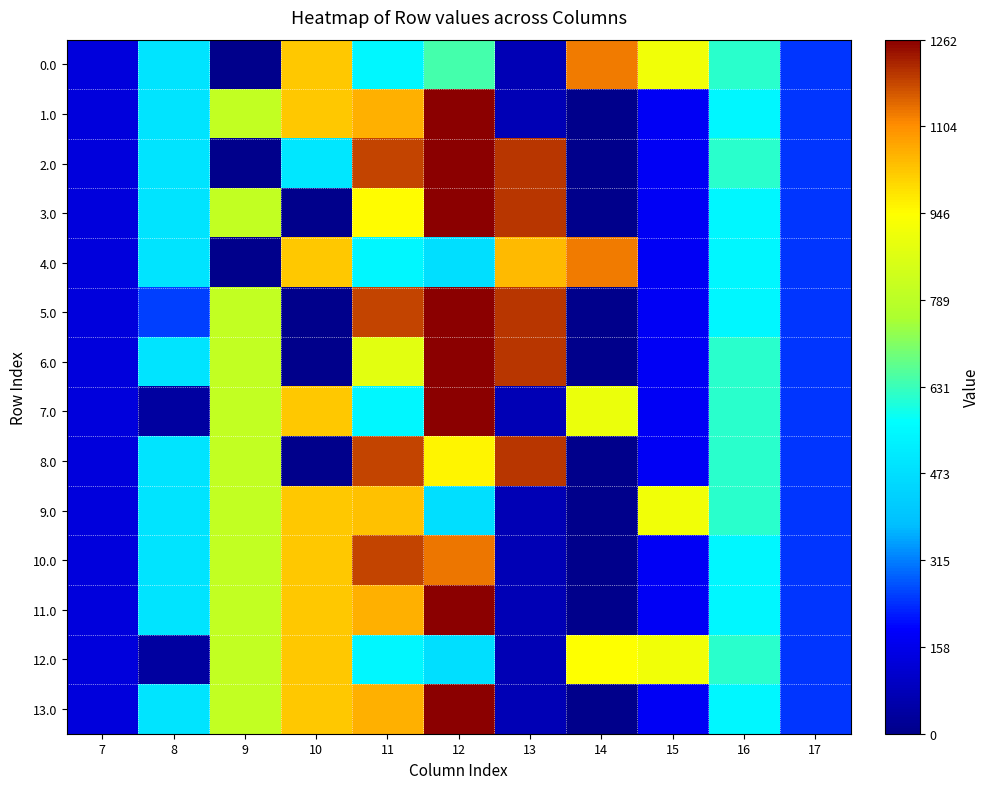

Which series has the largest total across all categories?

1.0